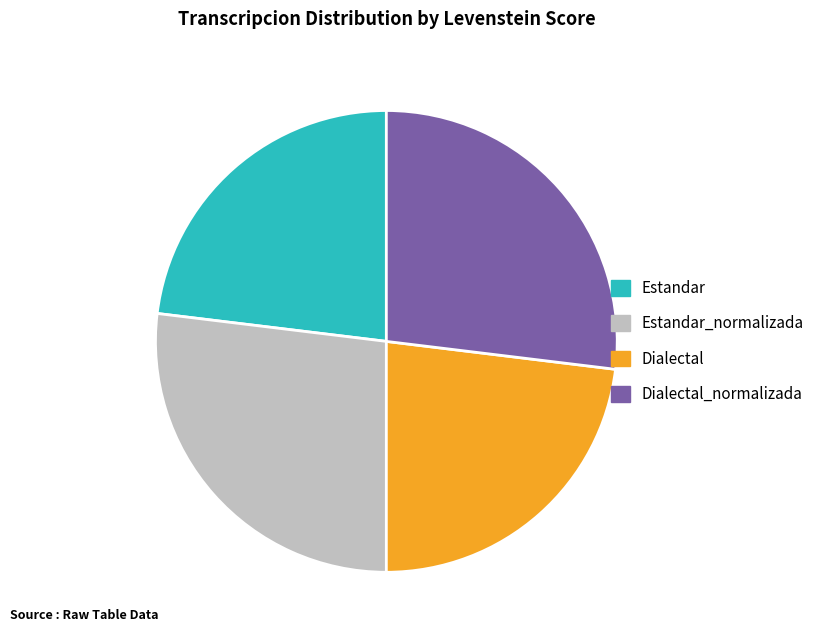

Does any single category account for the majority?

No